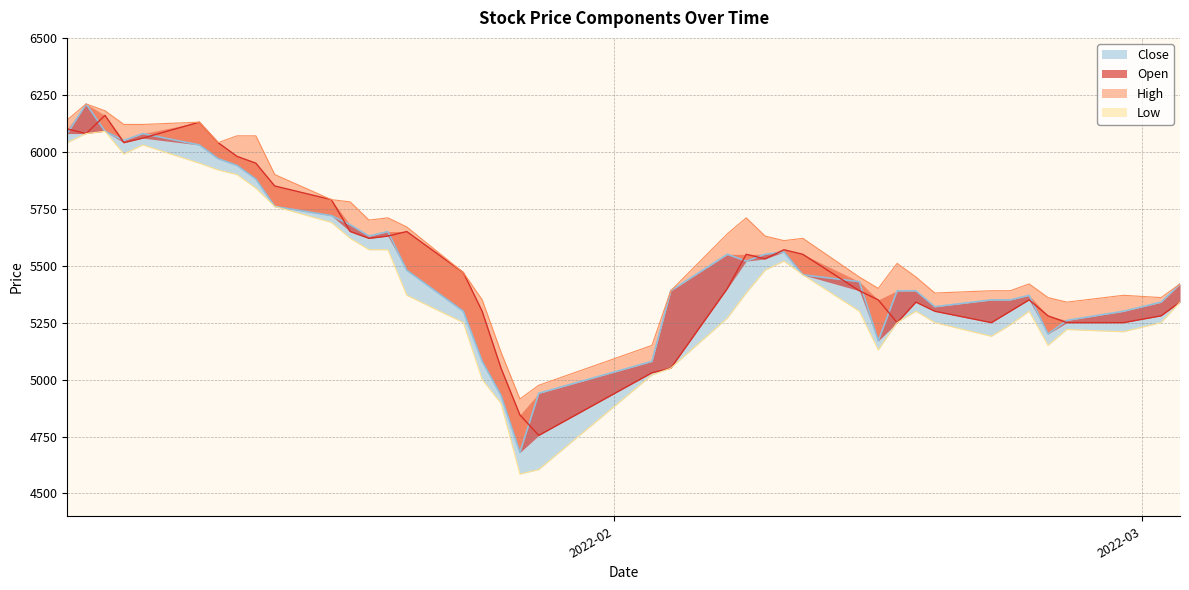

At which category is the sum across all series the highest?

2022-01-04